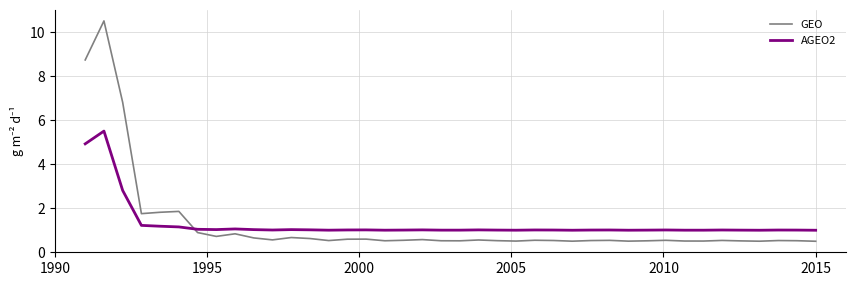

What is the minimum value for GEO?

0.5